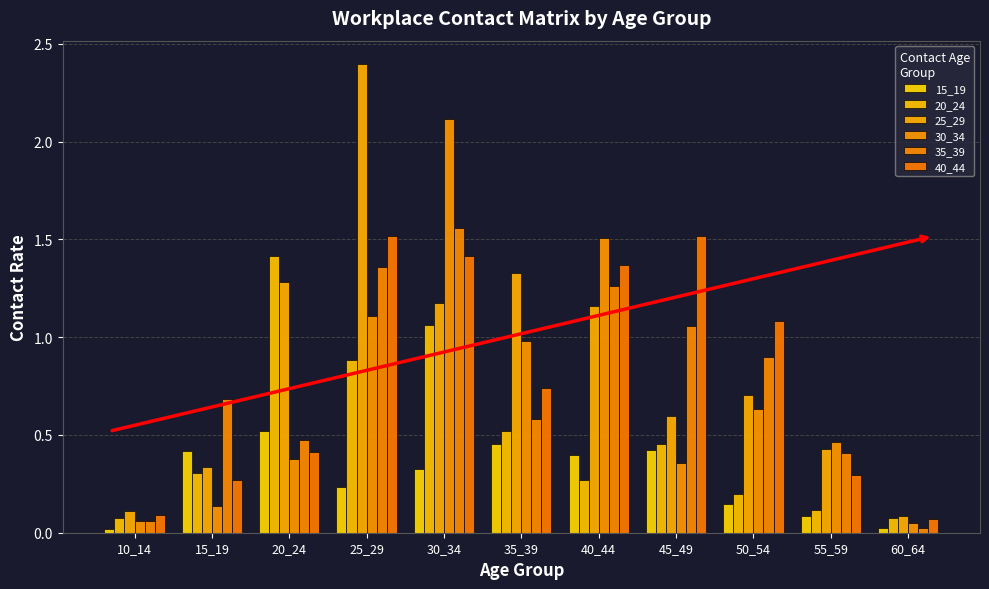

How many bars are there in each group?

6